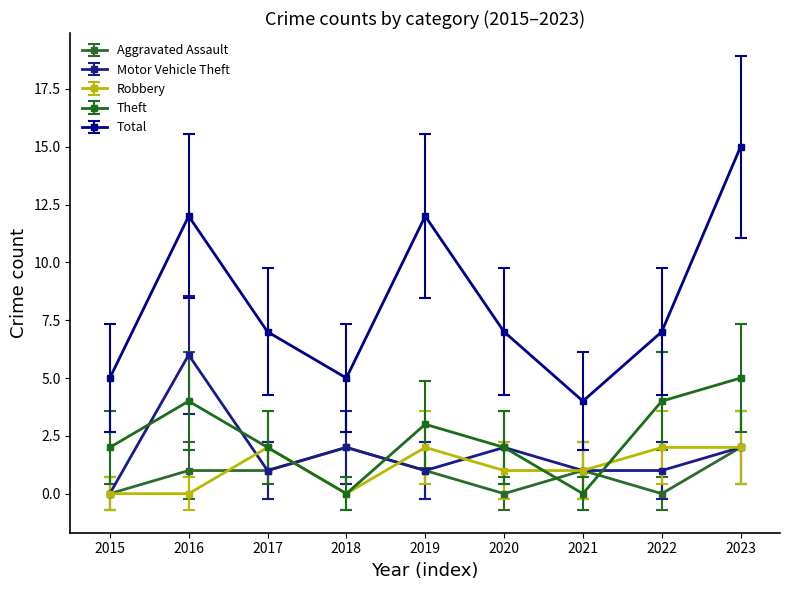

True or false: Total and Theft intersect in this chart.

False